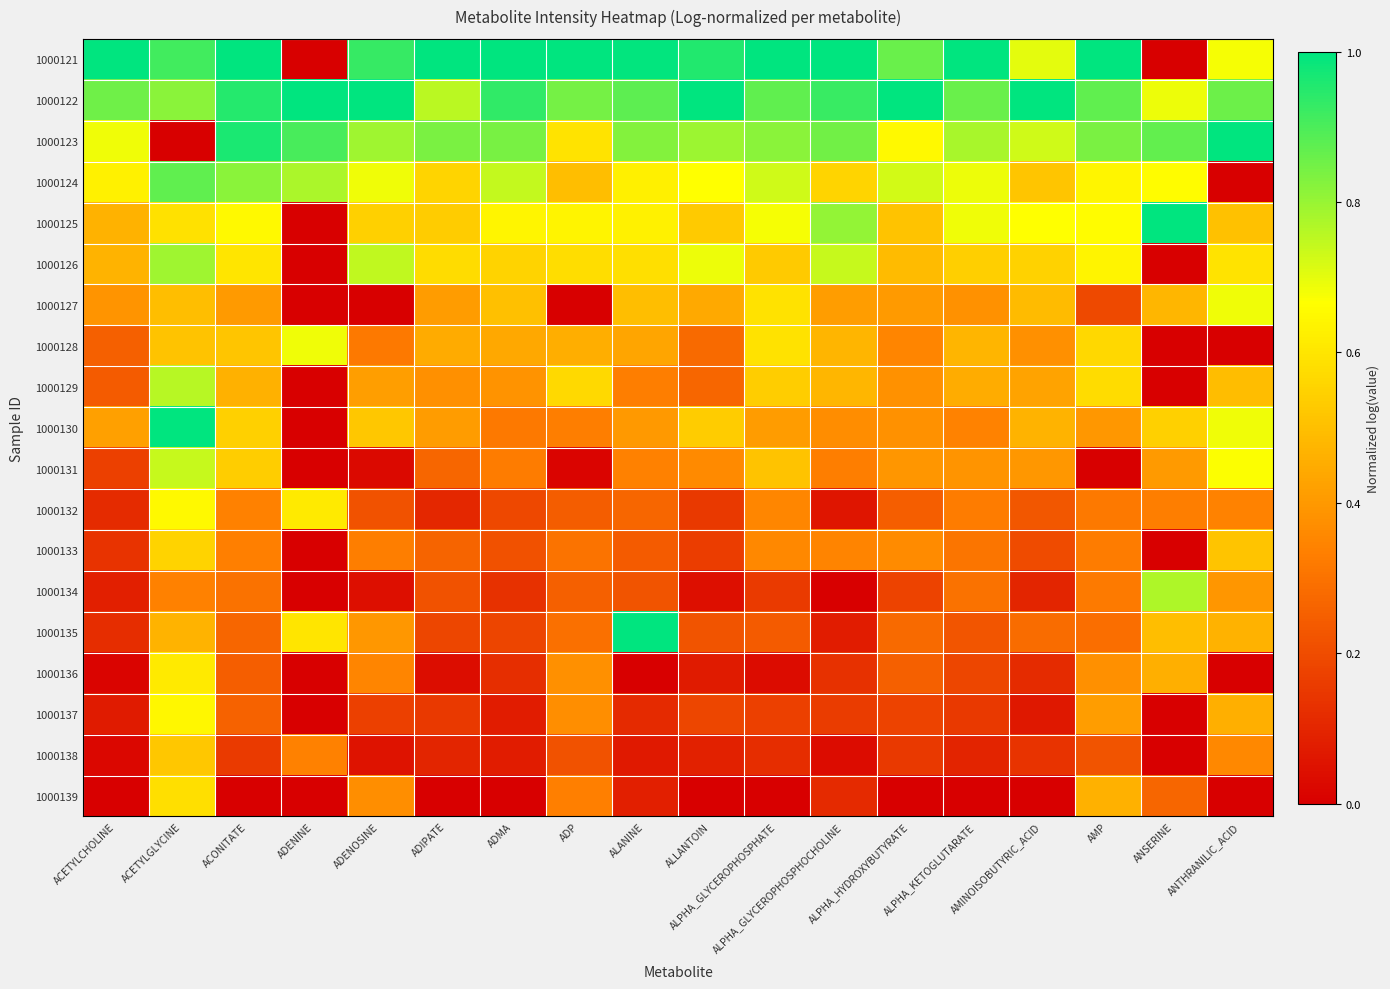

Reading right to left, extract all data points from this chart.

1000121: ANTHRANILIC_ACID=0.7	ANSERINE=0.0	AMP=1.0	AMINOISOBUTYRIC_ACID=0.7	ALPHA_KETOGLUTARATE=1.0	ALPHA_HYDROXYBUTYRATE=0.9	ALPHA_GLYCEROPHOSPHOCHOLINE=1.0	ALPHA_GLYCEROPHOSPHATE=1.0	ALLANTOIN=1.0	ALANINE=1.0	ADP=1.0	ADMA=1.0	ADIPATE=1.0	ADENOSINE=0.9	ADENINE=0.0	ACONITATE=1.0	ACETYLGLYCINE=0.9	ACETYLCHOLINE=1.0
1000122: ANTHRANILIC_ACID=0.9	ANSERINE=0.7	AMP=0.9	AMINOISOBUTYRIC_ACID=1.0	ALPHA_KETOGLUTARATE=0.9	ALPHA_HYDROXYBUTYRATE=1.0	ALPHA_GLYCEROPHOSPHOCHOLINE=0.9	ALPHA_GLYCEROPHOSPHATE=0.9	ALLANTOIN=1.0	ALANINE=0.9	ADP=0.8	ADMA=0.9	ADIPATE=0.8	ADENOSINE=1.0	ADENINE=1.0	ACONITATE=1.0	ACETYLGLYCINE=0.8	ACETYLCHOLINE=0.9
1000123: ANTHRANILIC_ACID=1.0	ANSERINE=0.9	AMP=0.8	AMINOISOBUTYRIC_ACID=0.7	ALPHA_KETOGLUTARATE=0.8	ALPHA_HYDROXYBUTYRATE=0.7	ALPHA_GLYCEROPHOSPHOCHOLINE=0.8	ALPHA_GLYCEROPHOSPHATE=0.8	ALLANTOIN=0.8	ALANINE=0.8	ADP=0.6	ADMA=0.8	ADIPATE=0.8	ADENOSINE=0.8	ADENINE=0.9	ACONITATE=1.0	ACETYLGLYCINE=0.0	ACETYLCHOLINE=0.7
1000124: ANTHRANILIC_ACID=0.0	ANSERINE=0.7	AMP=0.6	AMINOISOBUTYRIC_ACID=0.5	ALPHA_KETOGLUTARATE=0.7	ALPHA_HYDROXYBUTYRATE=0.7	ALPHA_GLYCEROPHOSPHOCHOLINE=0.6	ALPHA_GLYCEROPHOSPHATE=0.7	ALLANTOIN=0.7	ALANINE=0.6	ADP=0.5	ADMA=0.7	ADIPATE=0.6	ADENOSINE=0.7	ADENINE=0.8	ACONITATE=0.8	ACETYLGLYCINE=0.9	ACETYLCHOLINE=0.6
1000125: ANTHRANILIC_ACID=0.5	ANSERINE=1.0	AMP=0.7	AMINOISOBUTYRIC_ACID=0.7	ALPHA_KETOGLUTARATE=0.7	ALPHA_HYDROXYBUTYRATE=0.5	ALPHA_GLYCEROPHOSPHOCHOLINE=0.8	ALPHA_GLYCEROPHOSPHATE=0.7	ALLANTOIN=0.5	ALANINE=0.6	ADP=0.6	ADMA=0.6	ADIPATE=0.5	ADENOSINE=0.5	ADENINE=0.0	ACONITATE=0.7	ACETYLGLYCINE=0.6	ACETYLCHOLINE=0.5
1000126: ANTHRANILIC_ACID=0.6	ANSERINE=0.0	AMP=0.6	AMINOISOBUTYRIC_ACID=0.5	ALPHA_KETOGLUTARATE=0.5	ALPHA_HYDROXYBUTYRATE=0.5	ALPHA_GLYCEROPHOSPHOCHOLINE=0.7	ALPHA_GLYCEROPHOSPHATE=0.5	ALLANTOIN=0.7	ALANINE=0.6	ADP=0.6	ADMA=0.6	ADIPATE=0.6	ADENOSINE=0.7	ADENINE=0.0	ACONITATE=0.6	ACETYLGLYCINE=0.8	ACETYLCHOLINE=0.5
1000127: ANTHRANILIC_ACID=0.7	ANSERINE=0.5	AMP=0.2	AMINOISOBUTYRIC_ACID=0.5	ALPHA_KETOGLUTARATE=0.4	ALPHA_HYDROXYBUTYRATE=0.4	ALPHA_GLYCEROPHOSPHOCHOLINE=0.4	ALPHA_GLYCEROPHOSPHATE=0.6	ALLANTOIN=0.4	ALANINE=0.5	ADP=0.0	ADMA=0.5	ADIPATE=0.4	ADENOSINE=0.0	ADENINE=0.0	ACONITATE=0.4	ACETYLGLYCINE=0.5	ACETYLCHOLINE=0.4
1000128: ANTHRANILIC_ACID=0.0	ANSERINE=0.0	AMP=0.6	AMINOISOBUTYRIC_ACID=0.4	ALPHA_KETOGLUTARATE=0.5	ALPHA_HYDROXYBUTYRATE=0.3	ALPHA_GLYCEROPHOSPHOCHOLINE=0.5	ALPHA_GLYCEROPHOSPHATE=0.6	ALLANTOIN=0.3	ALANINE=0.4	ADP=0.5	ADMA=0.4	ADIPATE=0.4	ADENOSINE=0.3	ADENINE=0.7	ACONITATE=0.5	ACETYLGLYCINE=0.5	ACETYLCHOLINE=0.3
1000129: ANTHRANILIC_ACID=0.5	ANSERINE=0.0	AMP=0.6	AMINOISOBUTYRIC_ACID=0.4	ALPHA_KETOGLUTARATE=0.4	ALPHA_HYDROXYBUTYRATE=0.4	ALPHA_GLYCEROPHOSPHOCHOLINE=0.5	ALPHA_GLYCEROPHOSPHATE=0.5	ALLANTOIN=0.3	ALANINE=0.3	ADP=0.6	ADMA=0.4	ADIPATE=0.4	ADENOSINE=0.4	ADENINE=0.0	ACONITATE=0.5	ACETYLGLYCINE=0.8	ACETYLCHOLINE=0.2
1000130: ANTHRANILIC_ACID=0.7	ANSERINE=0.5	AMP=0.4	AMINOISOBUTYRIC_ACID=0.5	ALPHA_KETOGLUTARATE=0.3	ALPHA_HYDROXYBUTYRATE=0.4	ALPHA_GLYCEROPHOSPHOCHOLINE=0.4	ALPHA_GLYCEROPHOSPHATE=0.4	ALLANTOIN=0.5	ALANINE=0.4	ADP=0.3	ADMA=0.3	ADIPATE=0.4	ADENOSINE=0.5	ADENINE=0.0	ACONITATE=0.5	ACETYLGLYCINE=1.0	ACETYLCHOLINE=0.4
1000131: ANTHRANILIC_ACID=0.7	ANSERINE=0.4	AMP=0.0	AMINOISOBUTYRIC_ACID=0.4	ALPHA_KETOGLUTARATE=0.4	ALPHA_HYDROXYBUTYRATE=0.4	ALPHA_GLYCEROPHOSPHOCHOLINE=0.3	ALPHA_GLYCEROPHOSPHATE=0.5	ALLANTOIN=0.4	ALANINE=0.3	ADP=0.0	ADMA=0.3	ADIPATE=0.3	ADENOSINE=0.0	ADENINE=0.0	ACONITATE=0.5	ACETYLGLYCINE=0.7	ACETYLCHOLINE=0.2
1000132: ANTHRANILIC_ACID=0.3	ANSERINE=0.3	AMP=0.3	AMINOISOBUTYRIC_ACID=0.2	ALPHA_KETOGLUTARATE=0.3	ALPHA_HYDROXYBUTYRATE=0.2	ALPHA_GLYCEROPHOSPHOCHOLINE=0.1	ALPHA_GLYCEROPHOSPHATE=0.4	ALLANTOIN=0.1	ALANINE=0.3	ADP=0.2	ADMA=0.2	ADIPATE=0.1	ADENOSINE=0.2	ADENINE=0.6	ACONITATE=0.3	ACETYLGLYCINE=0.6	ACETYLCHOLINE=0.1
1000133: ANTHRANILIC_ACID=0.5	ANSERINE=0.0	AMP=0.3	AMINOISOBUTYRIC_ACID=0.2	ALPHA_KETOGLUTARATE=0.3	ALPHA_HYDROXYBUTYRATE=0.4	ALPHA_GLYCEROPHOSPHOCHOLINE=0.3	ALPHA_GLYCEROPHOSPHATE=0.4	ALLANTOIN=0.2	ALANINE=0.2	ADP=0.3	ADMA=0.2	ADIPATE=0.3	ADENOSINE=0.3	ADENINE=0.0	ACONITATE=0.3	ACETYLGLYCINE=0.6	ACETYLCHOLINE=0.1
1000134: ANTHRANILIC_ACID=0.4	ANSERINE=0.8	AMP=0.3	AMINOISOBUTYRIC_ACID=0.1	ALPHA_KETOGLUTARATE=0.3	ALPHA_HYDROXYBUTYRATE=0.2	ALPHA_GLYCEROPHOSPHOCHOLINE=0.0	ALPHA_GLYCEROPHOSPHATE=0.2	ALLANTOIN=0.0	ALANINE=0.2	ADP=0.3	ADMA=0.1	ADIPATE=0.2	ADENOSINE=0.0	ADENINE=0.0	ACONITATE=0.3	ACETYLGLYCINE=0.3	ACETYLCHOLINE=0.1
1000135: ANTHRANILIC_ACID=0.5	ANSERINE=0.5	AMP=0.3	AMINOISOBUTYRIC_ACID=0.3	ALPHA_KETOGLUTARATE=0.2	ALPHA_HYDROXYBUTYRATE=0.3	ALPHA_GLYCEROPHOSPHOCHOLINE=0.1	ALPHA_GLYCEROPHOSPHATE=0.2	ALLANTOIN=0.2	ALANINE=1.0	ADP=0.3	ADMA=0.2	ADIPATE=0.2	ADENOSINE=0.4	ADENINE=0.6	ACONITATE=0.3	ACETYLGLYCINE=0.5	ACETYLCHOLINE=0.1
1000136: ANTHRANILIC_ACID=0.0	ANSERINE=0.5	AMP=0.4	AMINOISOBUTYRIC_ACID=0.1	ALPHA_KETOGLUTARATE=0.2	ALPHA_HYDROXYBUTYRATE=0.3	ALPHA_GLYCEROPHOSPHOCHOLINE=0.1	ALPHA_GLYCEROPHOSPHATE=0.0	ALLANTOIN=0.1	ALANINE=0.0	ADP=0.4	ADMA=0.1	ADIPATE=0.0	ADENOSINE=0.4	ADENINE=0.0	ACONITATE=0.2	ACETYLGLYCINE=0.6	ACETYLCHOLINE=0.0
1000137: ANTHRANILIC_ACID=0.5	ANSERINE=0.0	AMP=0.4	AMINOISOBUTYRIC_ACID=0.1	ALPHA_KETOGLUTARATE=0.1	ALPHA_HYDROXYBUTYRATE=0.2	ALPHA_GLYCEROPHOSPHOCHOLINE=0.2	ALPHA_GLYCEROPHOSPHATE=0.2	ALLANTOIN=0.2	ALANINE=0.1	ADP=0.4	ADMA=0.1	ADIPATE=0.1	ADENOSINE=0.2	ADENINE=0.0	ACONITATE=0.3	ACETYLGLYCINE=0.6	ACETYLCHOLINE=0.1
1000138: ANTHRANILIC_ACID=0.4	ANSERINE=0.0	AMP=0.2	AMINOISOBUTYRIC_ACID=0.1	ALPHA_KETOGLUTARATE=0.1	ALPHA_HYDROXYBUTYRATE=0.2	ALPHA_GLYCEROPHOSPHOCHOLINE=0.0	ALPHA_GLYCEROPHOSPHATE=0.1	ALLANTOIN=0.1	ALANINE=0.1	ADP=0.2	ADMA=0.1	ADIPATE=0.1	ADENOSINE=0.1	ADENINE=0.3	ACONITATE=0.2	ACETYLGLYCINE=0.5	ACETYLCHOLINE=0.0
1000139: ANTHRANILIC_ACID=0.0	ANSERINE=0.3	AMP=0.5	AMINOISOBUTYRIC_ACID=0.0	ALPHA_KETOGLUTARATE=0.0	ALPHA_HYDROXYBUTYRATE=0.0	ALPHA_GLYCEROPHOSPHOCHOLINE=0.1	ALPHA_GLYCEROPHOSPHATE=0.0	ALLANTOIN=0.0	ALANINE=0.1	ADP=0.3	ADMA=0.0	ADIPATE=0.0	ADENOSINE=0.4	ADENINE=0.0	ACONITATE=0.0	ACETYLGLYCINE=0.6	ACETYLCHOLINE=0.0